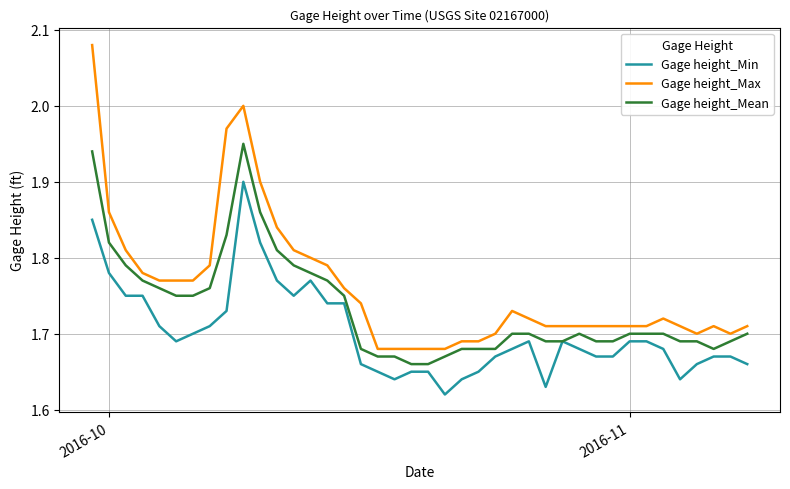

Rank the series by their average value, from lowest to highest.

Gage height_Min, Gage height_Mean, Gage height_Max